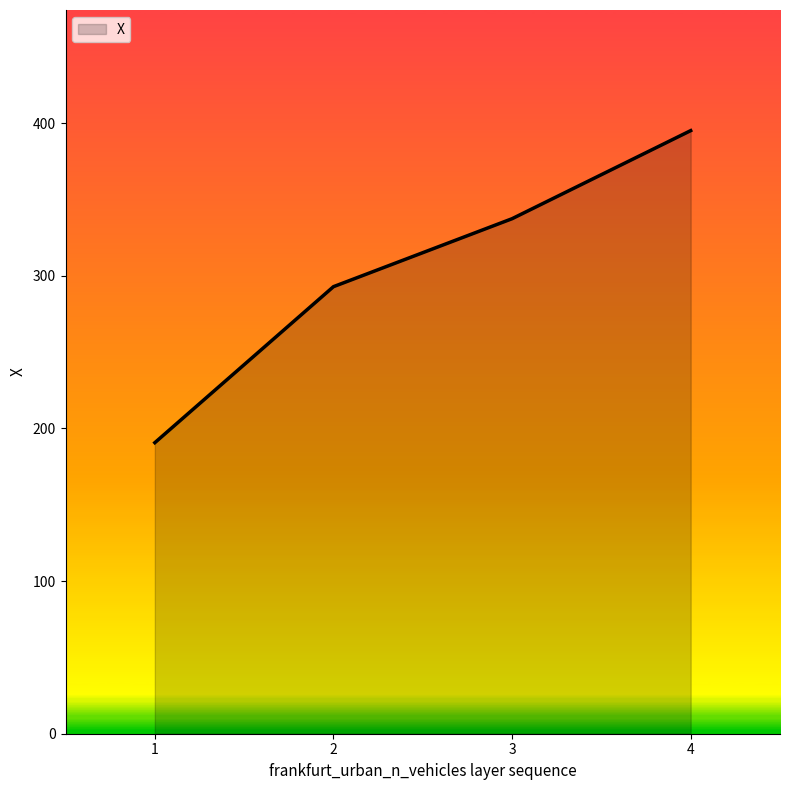

Rank the categories by value from lowest to highest.

1, 2, 3, 4